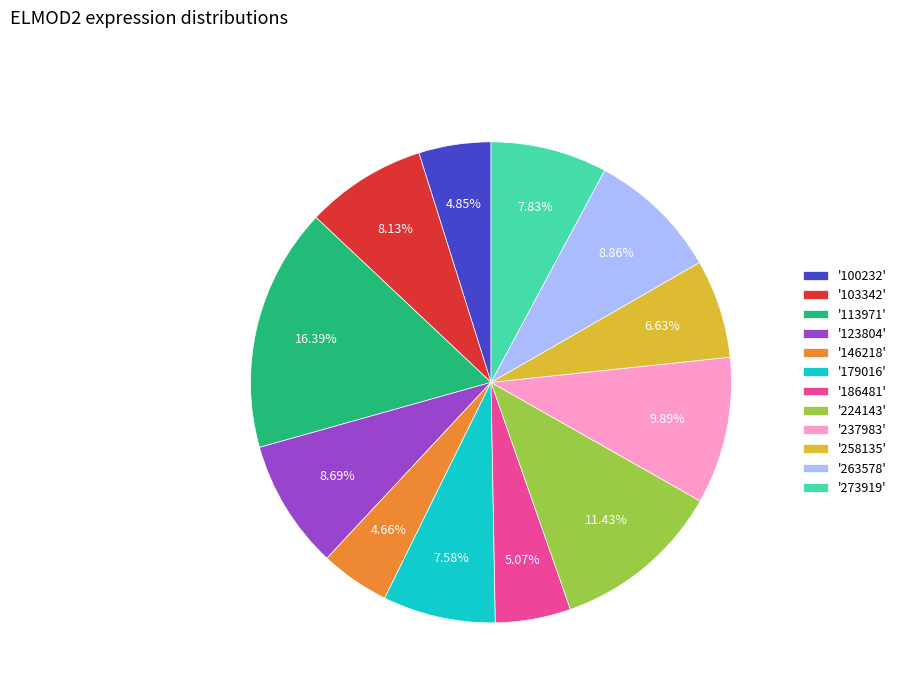

Count the number of slices in the pie.

12